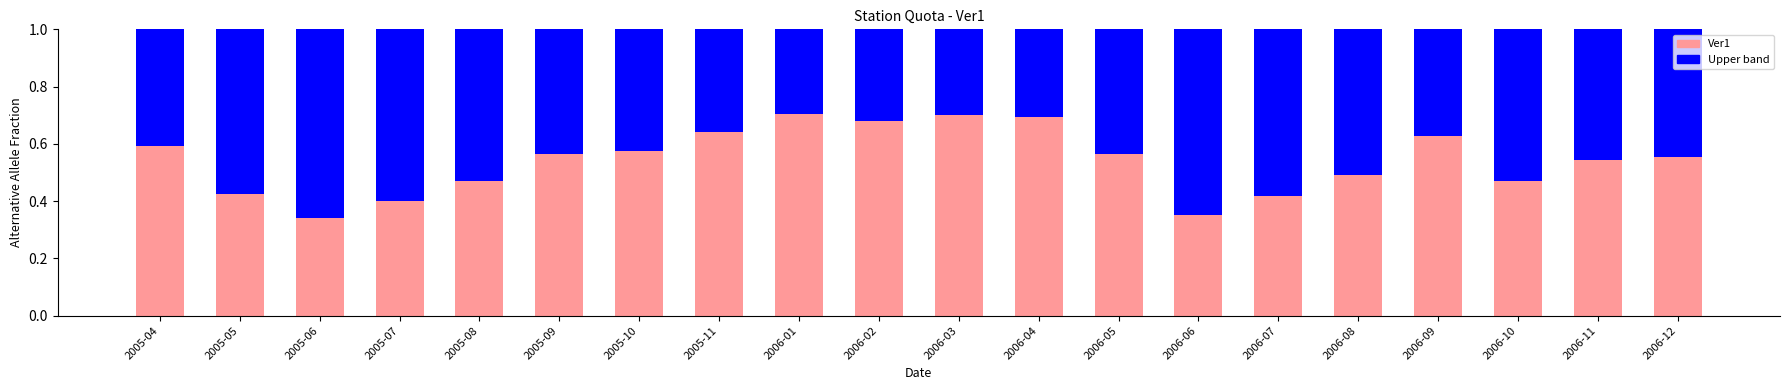

Count the Ver1 values in the range 0 to 1.

20